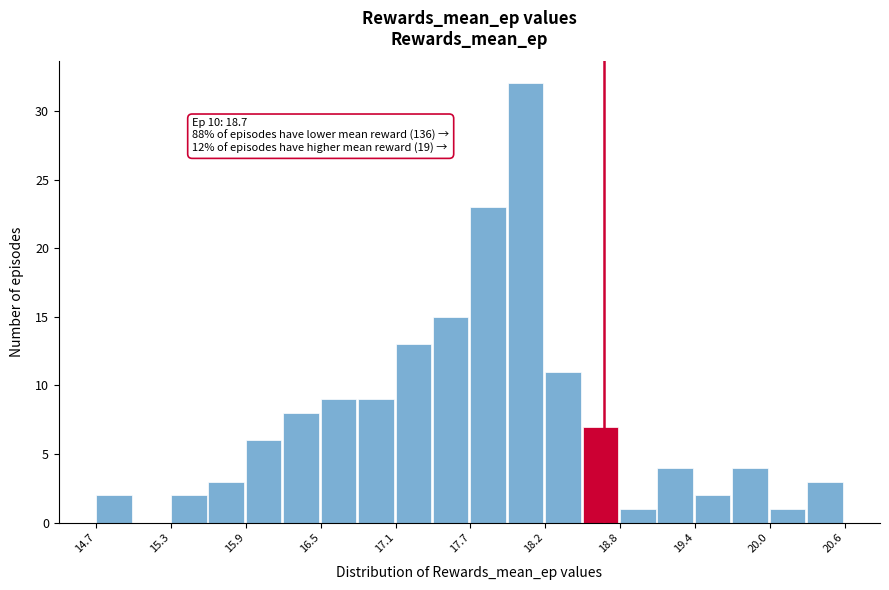

Read against the x-axis, roughly where is the centre of the tallest bar?

18.1